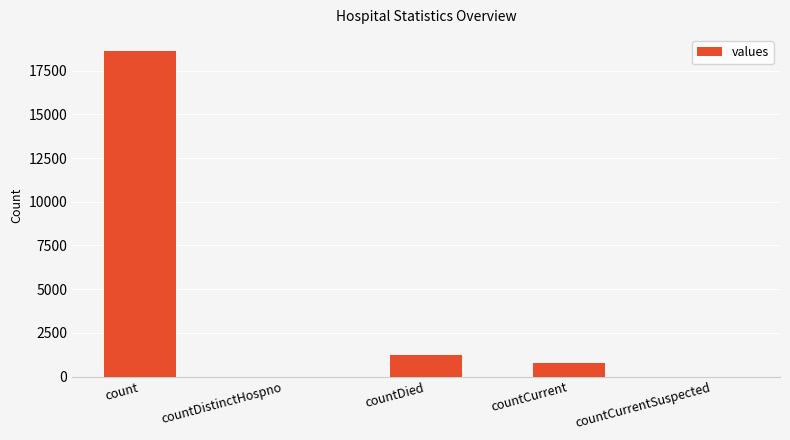

True or false: the data shows 0 at countCurrentSuspected.

True